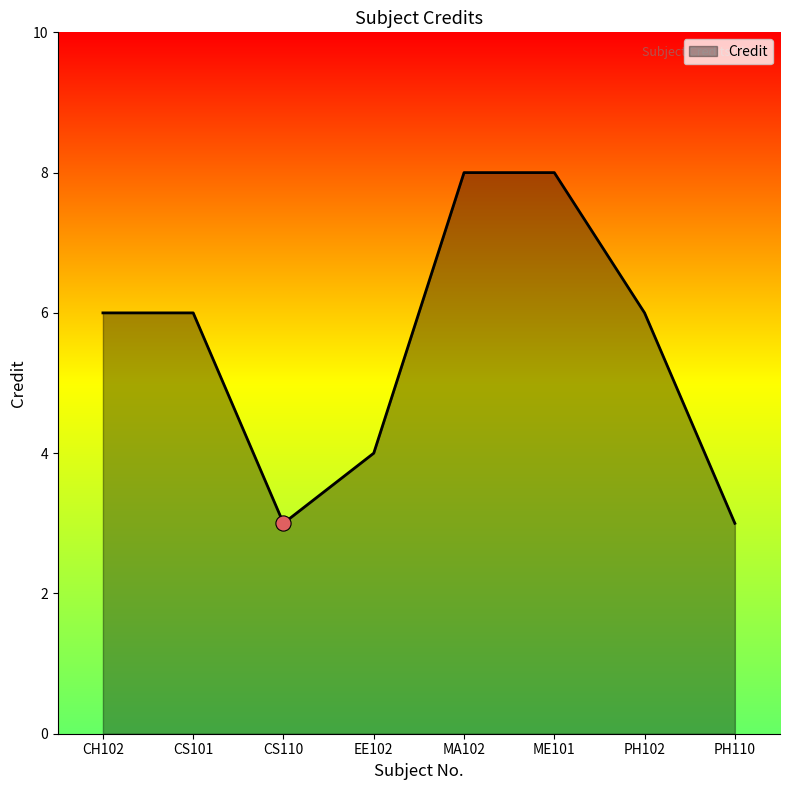

What is the ratio of the value at CH102 to the value at EE102?

1.5